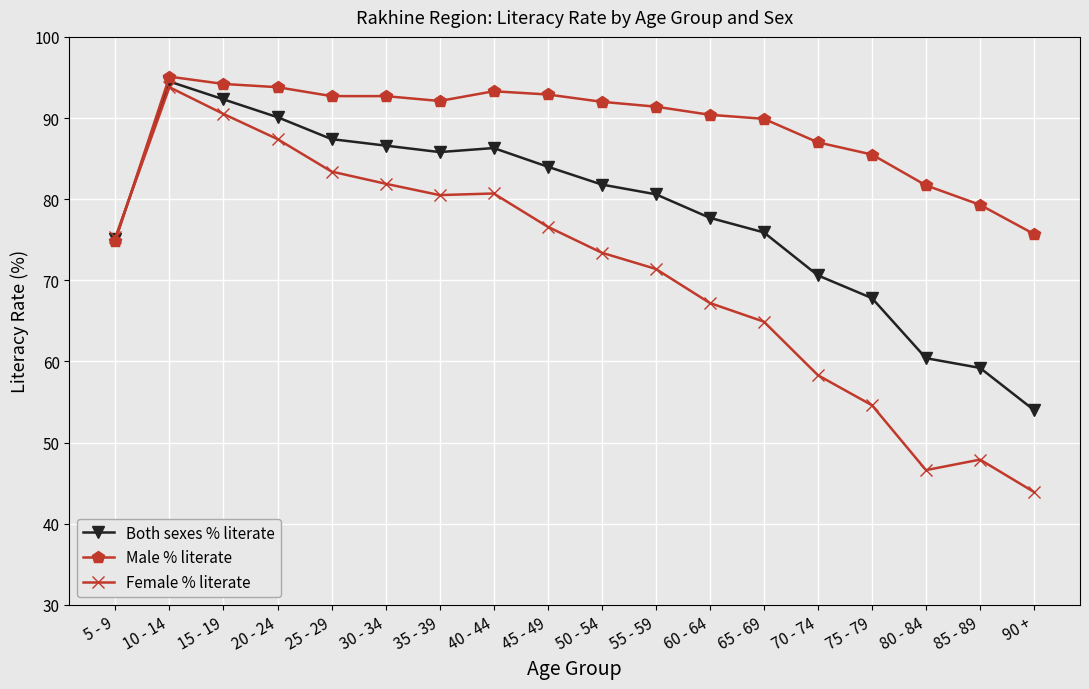

What is the label of the 4th point from the left?

20 - 24